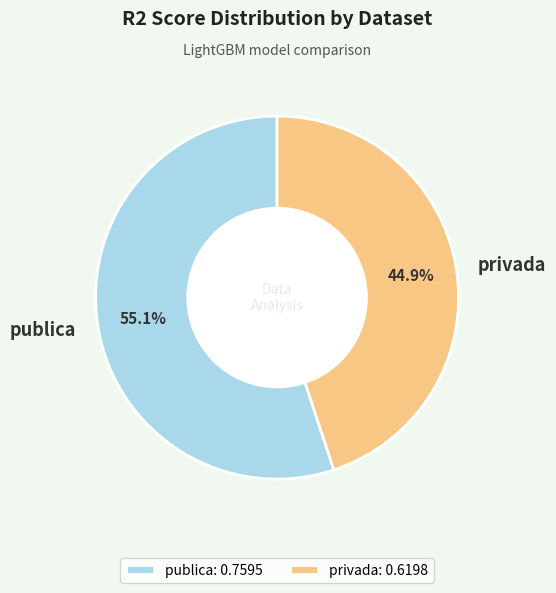

What percentage is the privada slice, to the nearest percent?

45%